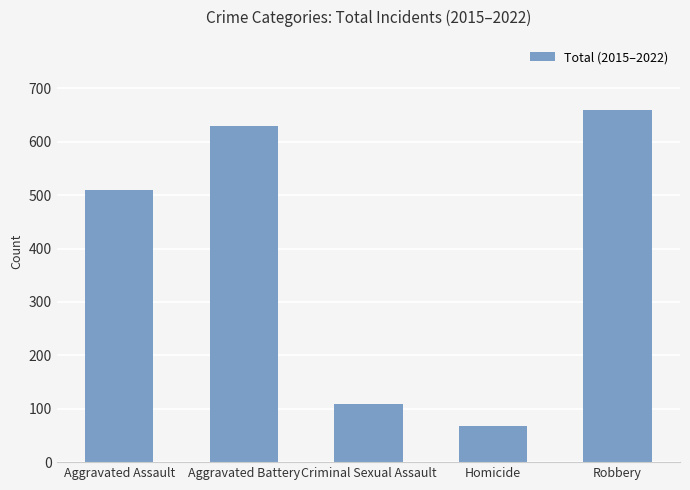

List the labels in order of value, largest first.

Robbery, Aggravated Battery, Aggravated Assault, Criminal Sexual Assault, Homicide